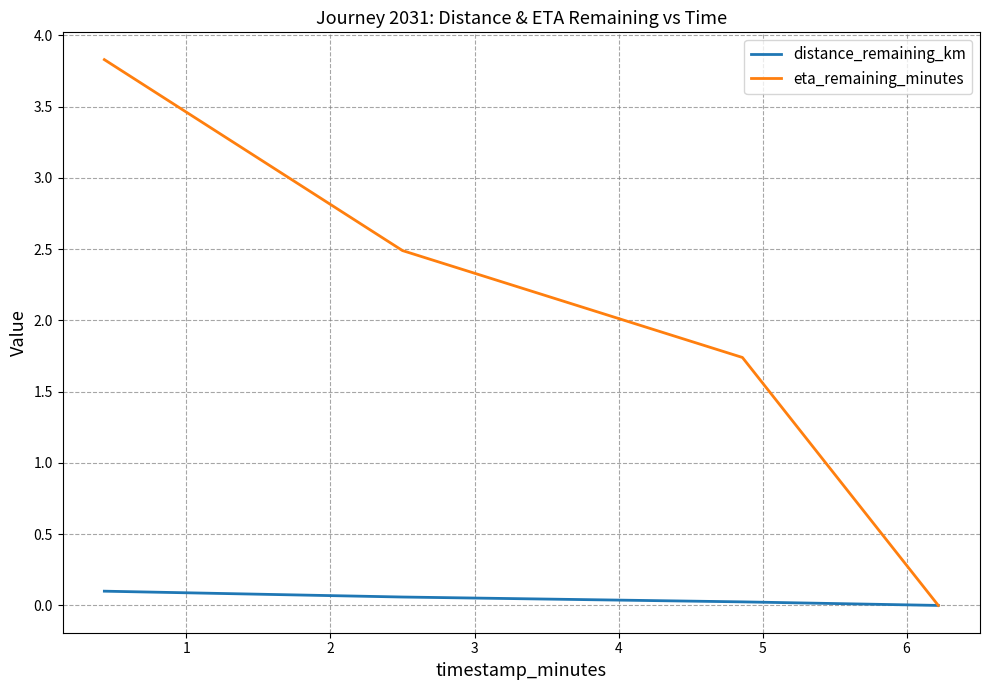

Which series has the largest total across all categories?

eta_remaining_minutes